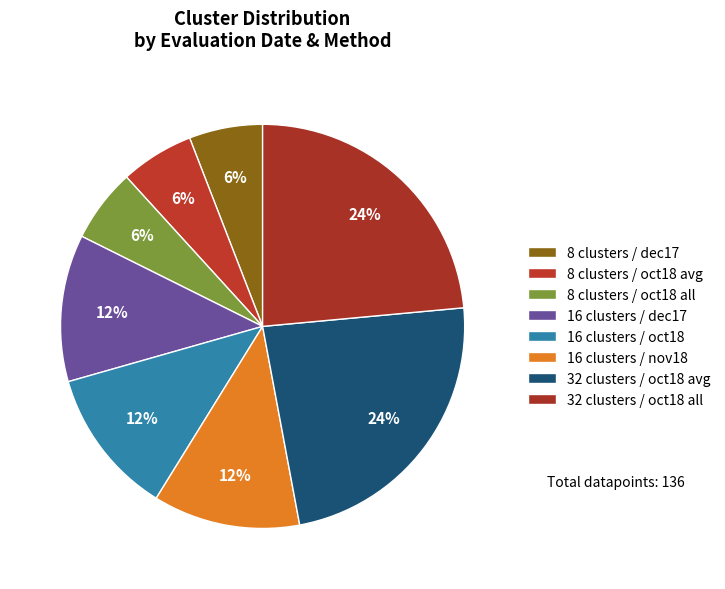

How many segments does this pie chart have?

8